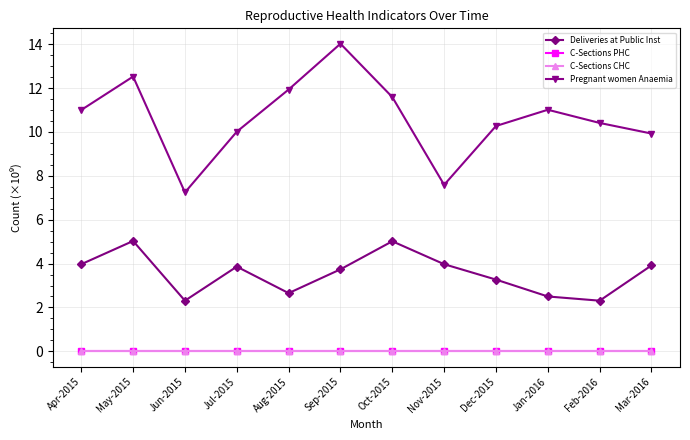

True or false: Deliveries at Public Inst and C-Sections PHC cross at least once.

False